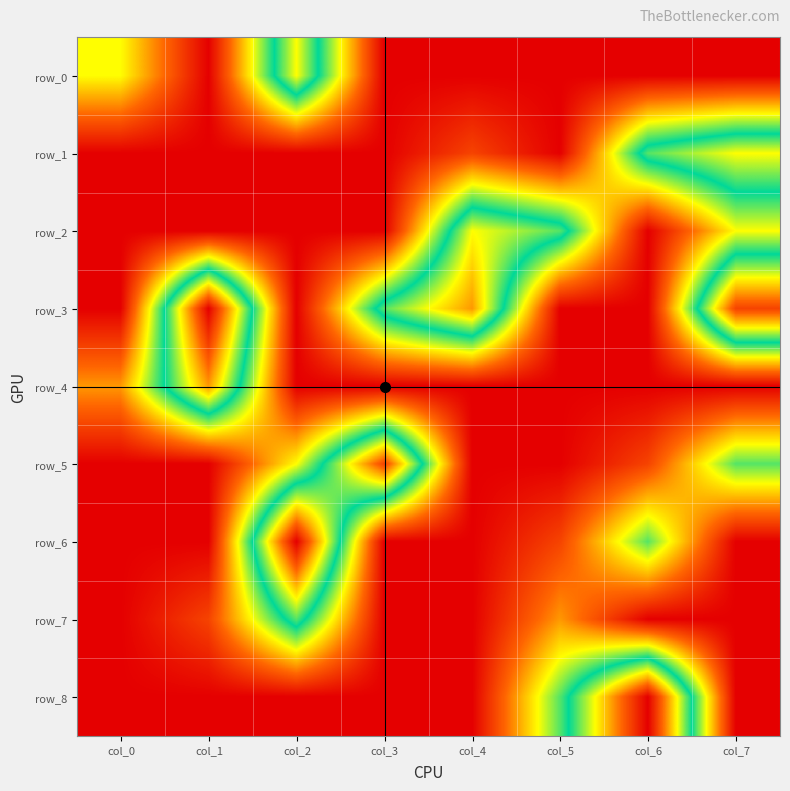

Rank the categories by row_0 value from highest to lowest.

col_2, col_0, col_1, col_3, col_4, col_5, col_6, col_7